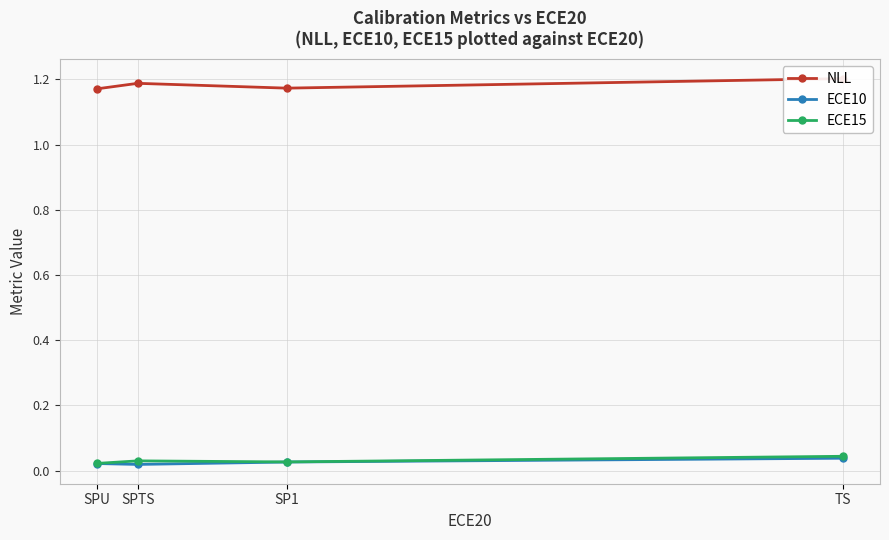

The ECE15 series shows 0.1 at SPTS. True or false?

False